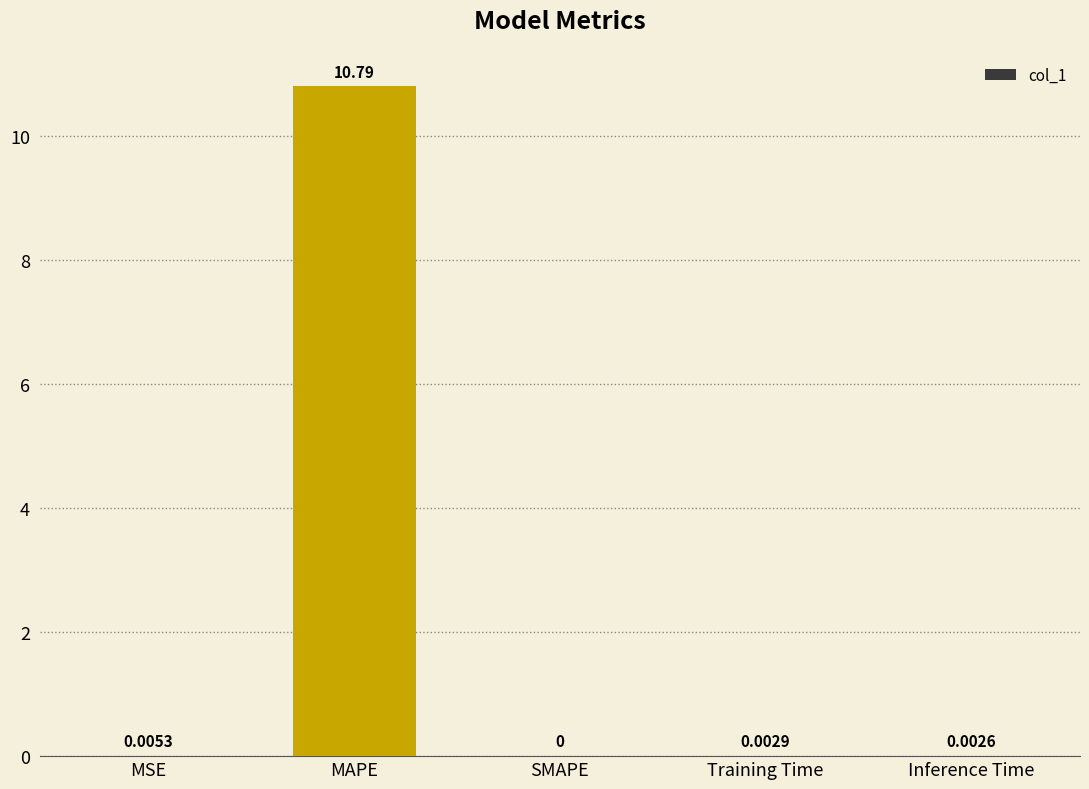

What is the average value?

2.2